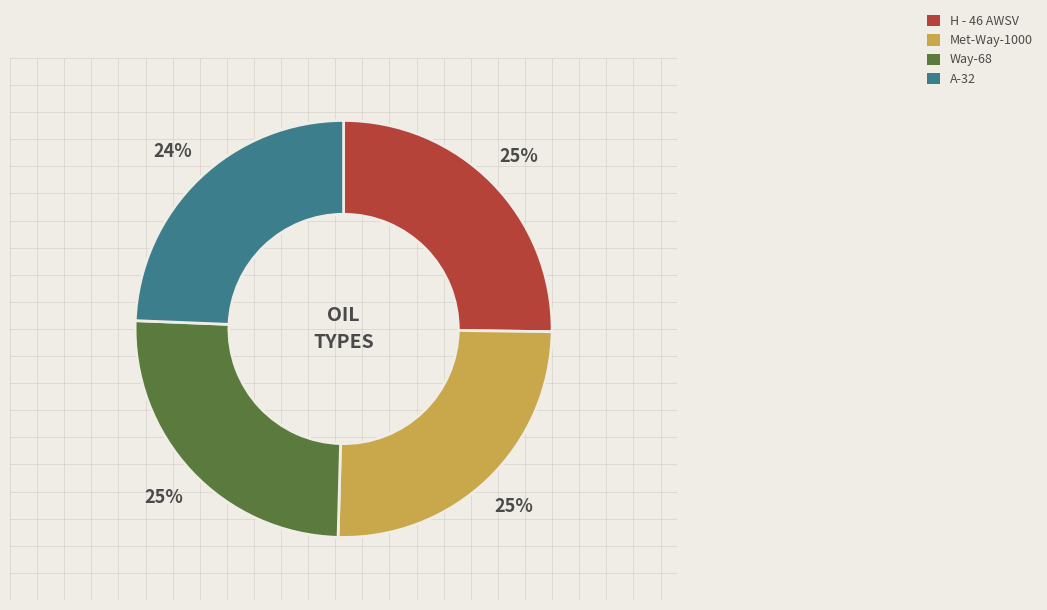

True or false: H - 46 AWSV accounts for 40% of the total.

False